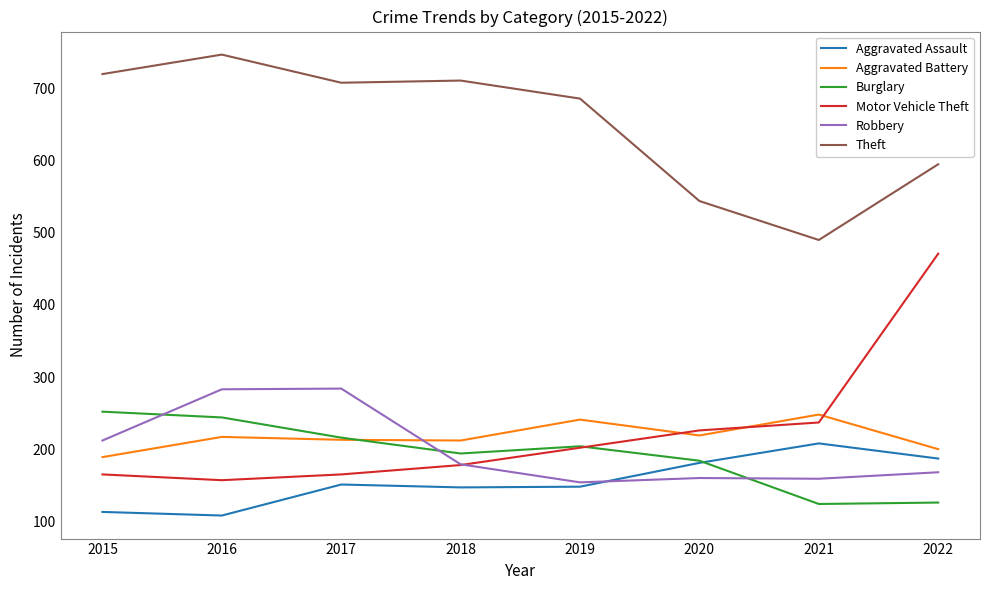

Is the value of Robbery at 2020 greater than the value of Aggravated Assault at 2017?

Yes